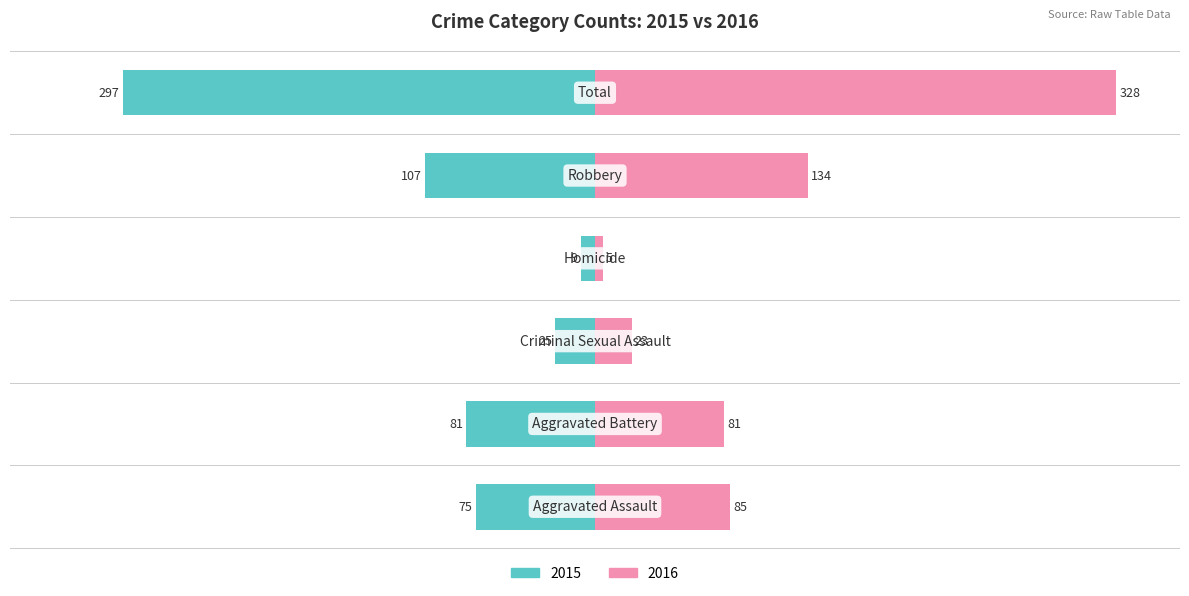

How many categories are shown in the chart?

6